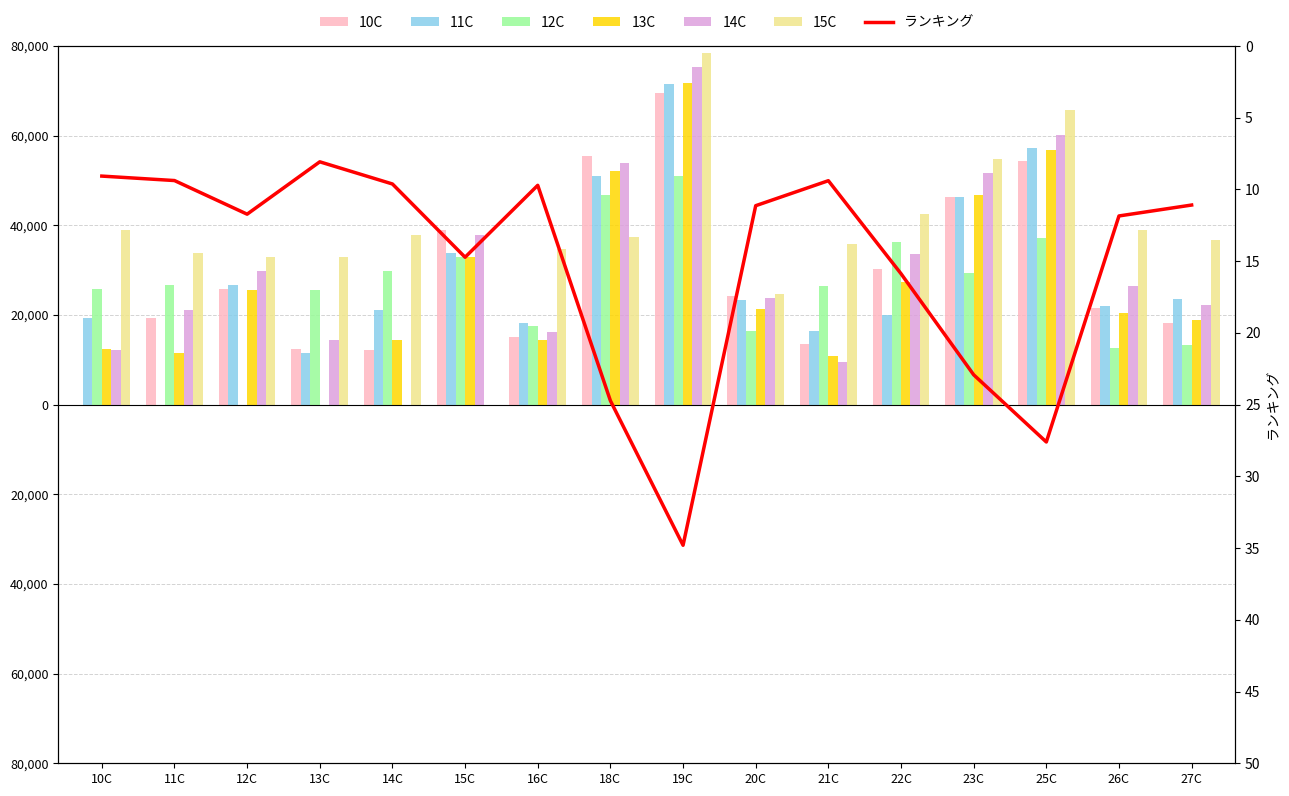

The 10C series shows 15139.6 at 16C. True or false?

True